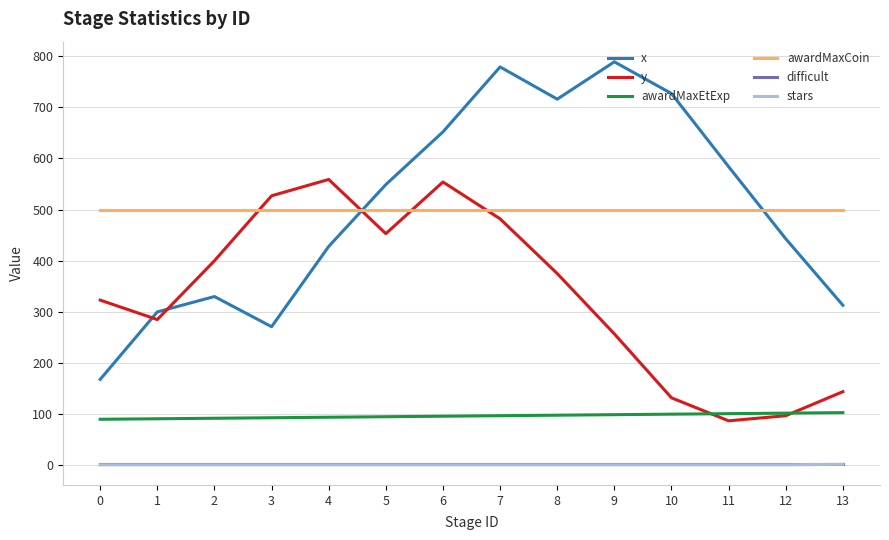

True or false: y and x cross at least once.

True